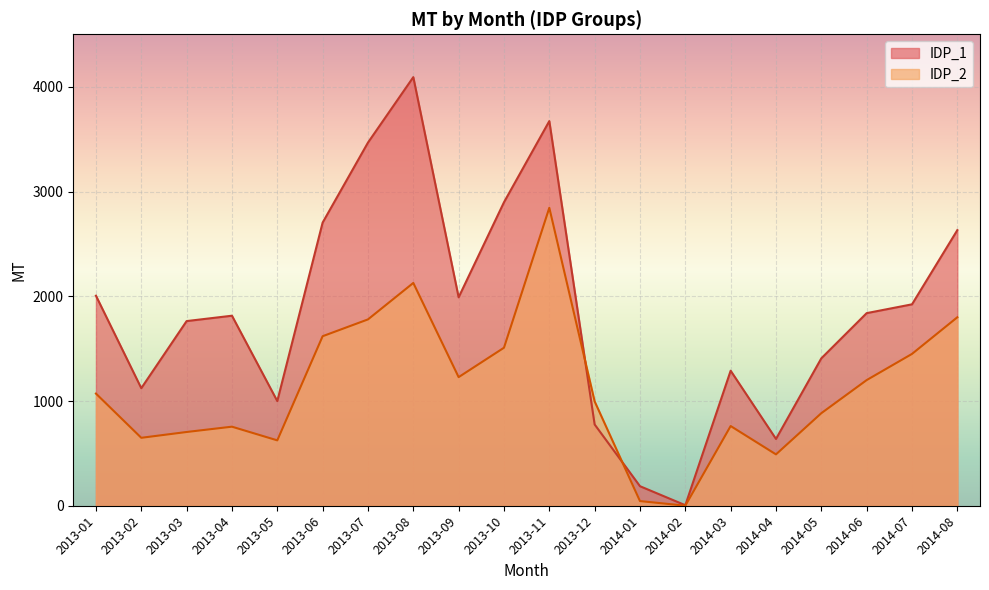

At how many categories does at least one series exceed 2140?

6